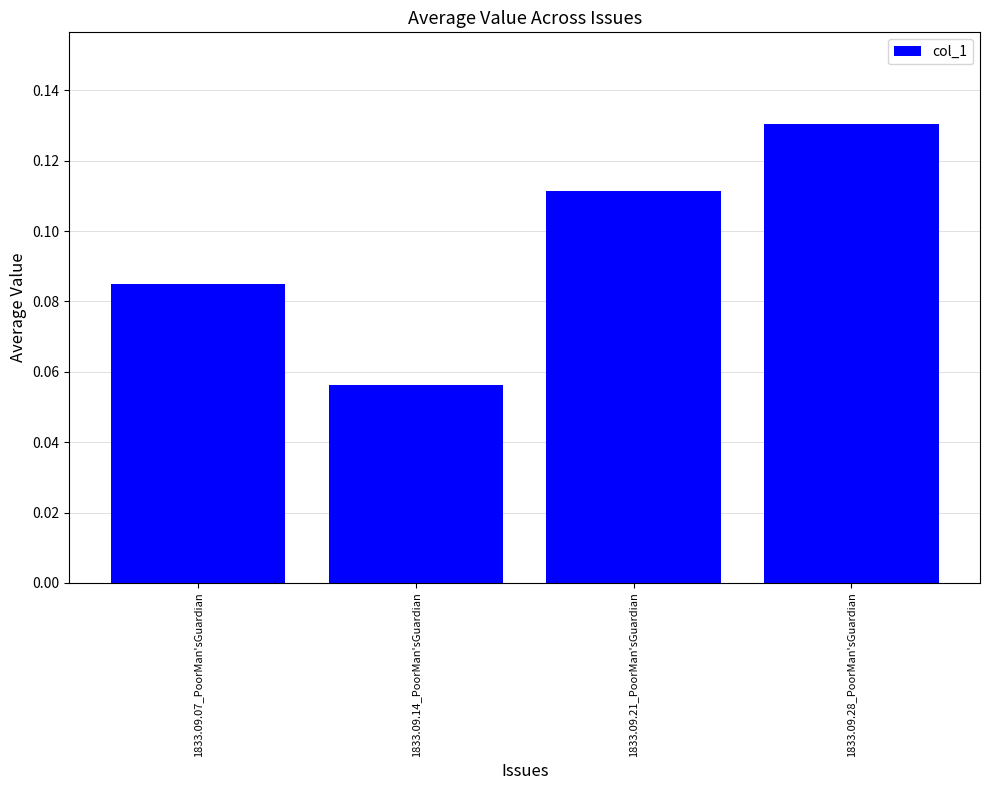

Rank the categories by value from highest to lowest.

1833.09.28_PoorMan'sGuardian, 1833.09.21_PoorMan'sGuardian, 1833.09.07_PoorMan'sGuardian, 1833.09.14_PoorMan'sGuardian